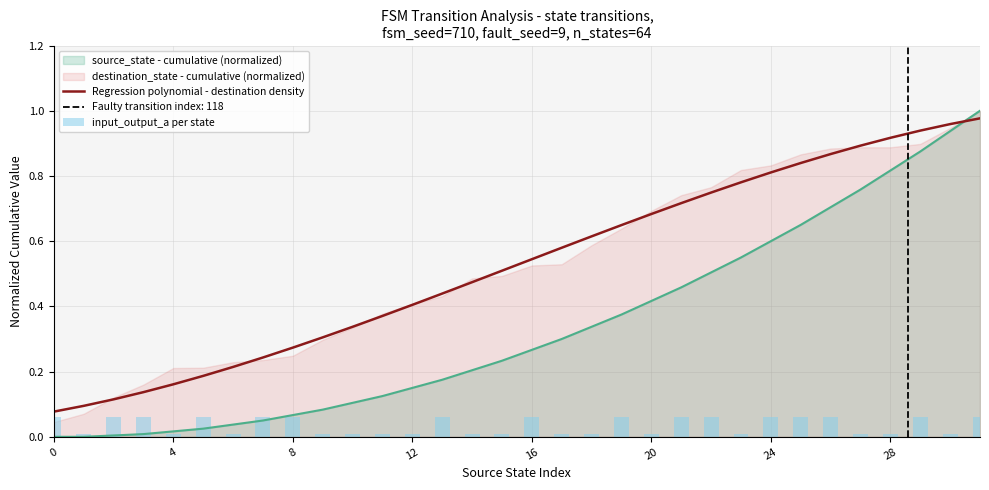

The source_state - cumulative (normalized) series shows 0.0 at 0. True or false?

True